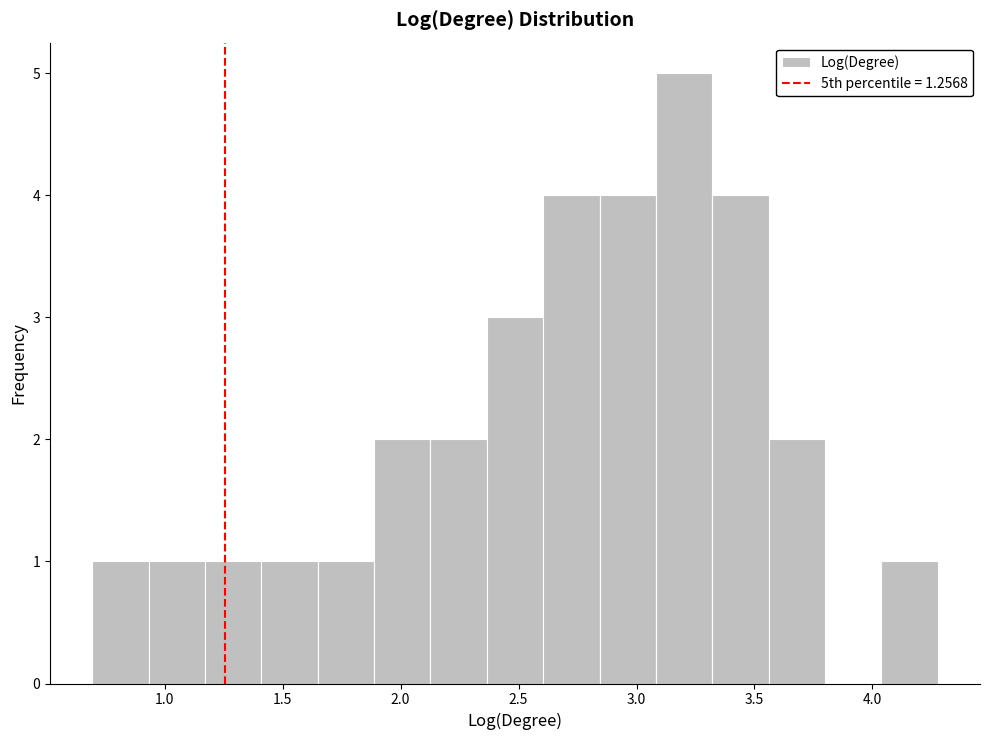

What is the height of the bar covering 0.70 to 0.95 on the x-axis? Neither the bar edges nor the heights are printed on the chart, so give them approximately, as read against the axes.

1